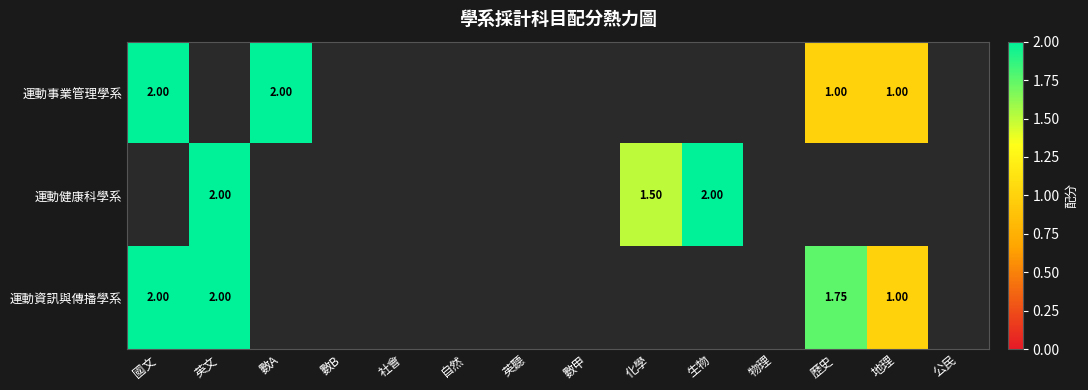

Where is 運動資訊與傳播學系 nearest to the value 1?

地理